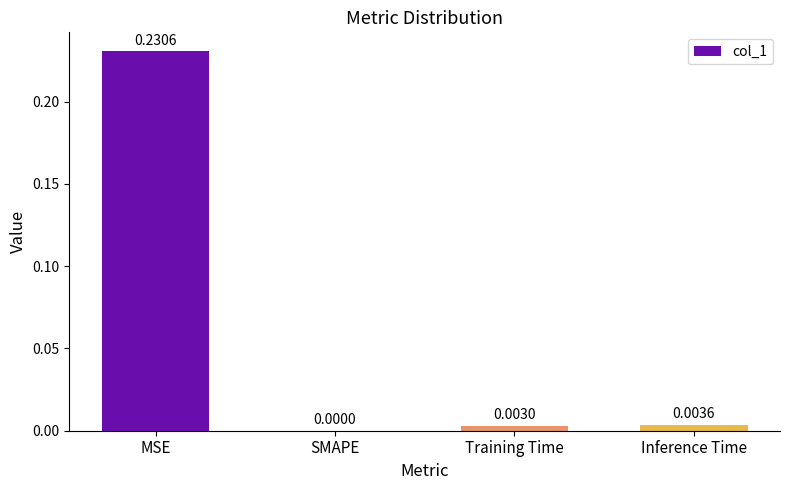

Which category has the highest value across all series?

MSE